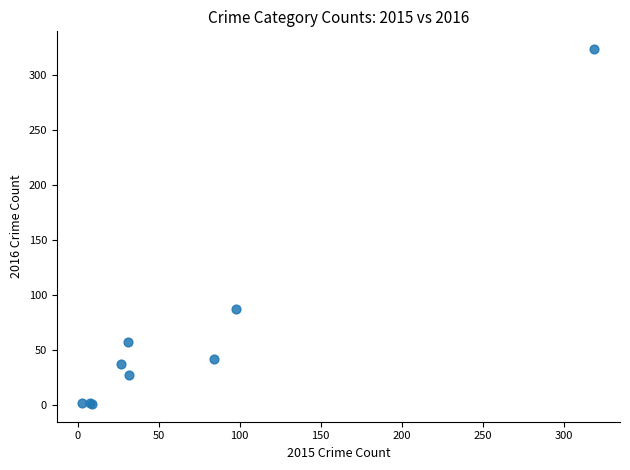

What Y value in the scatter plot is closest to 162?

87